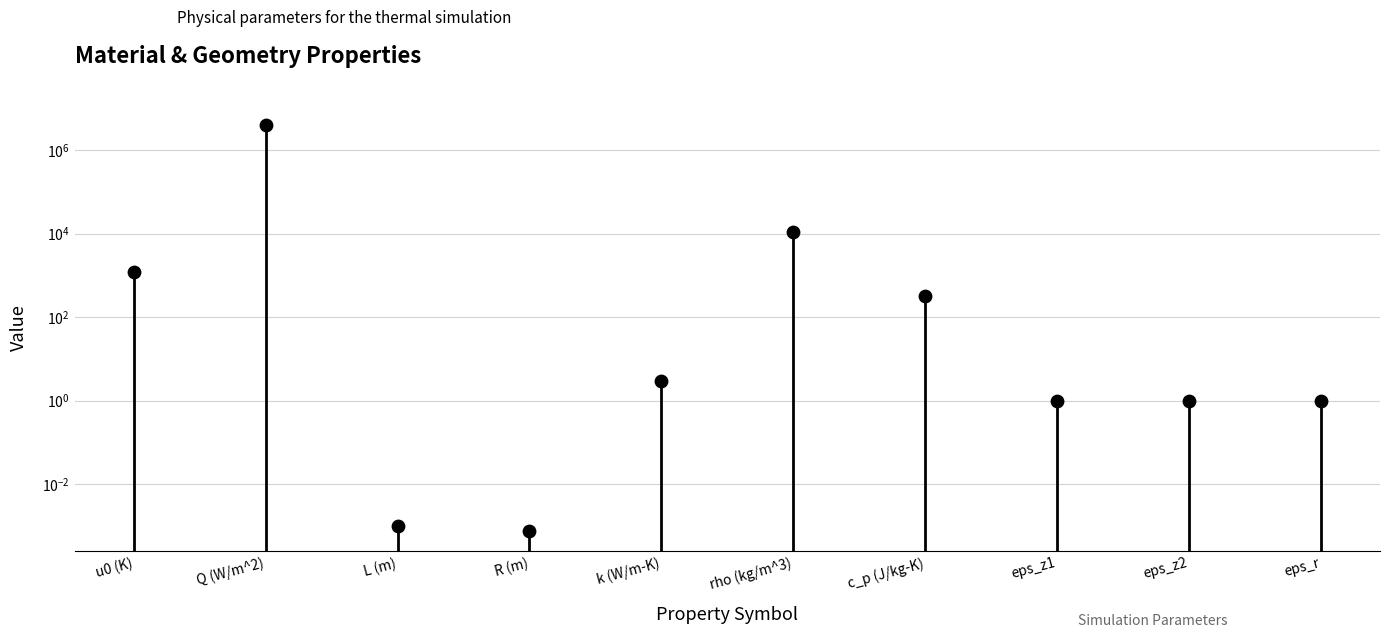

What is the change in value from k (W/m-K) to c_p (J/kg-K)?

+314.0